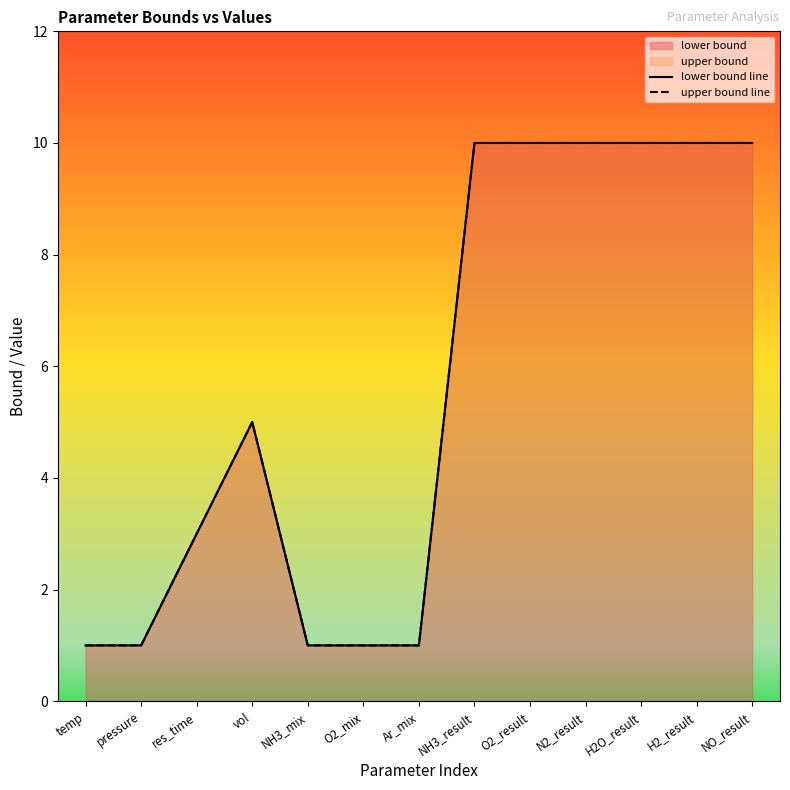

Count the lower bound line values in the range 1 to 10.

13